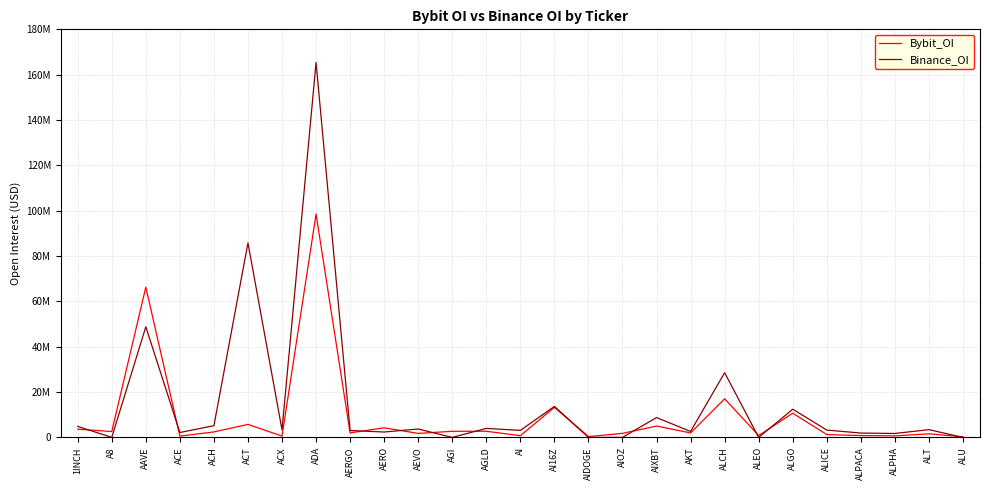

What is the spread (max minus min) of values at AIOZ?

1787514